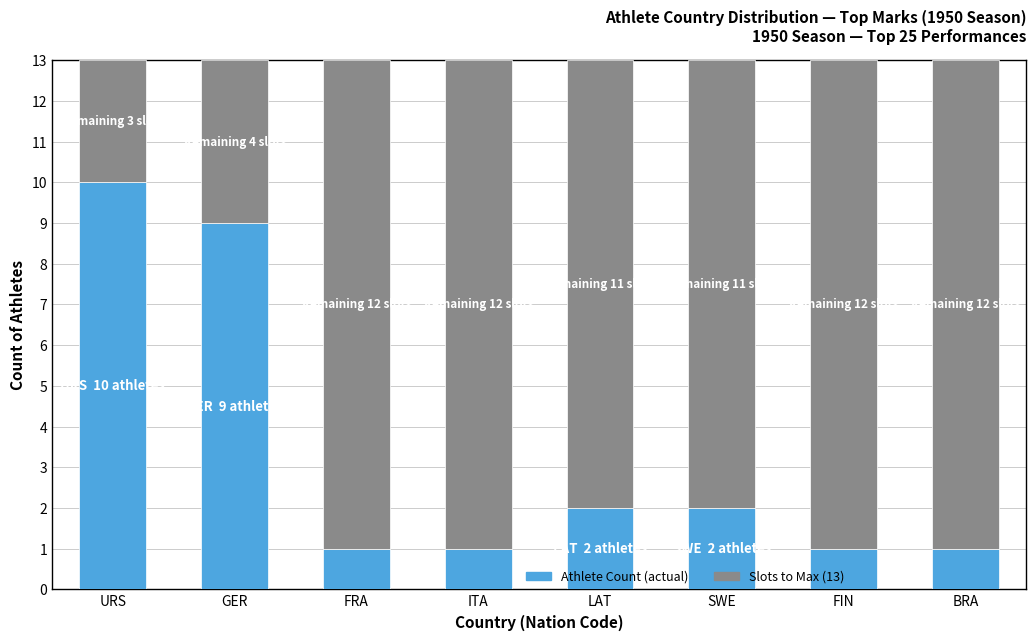

What is the total value across all series at GER?

13